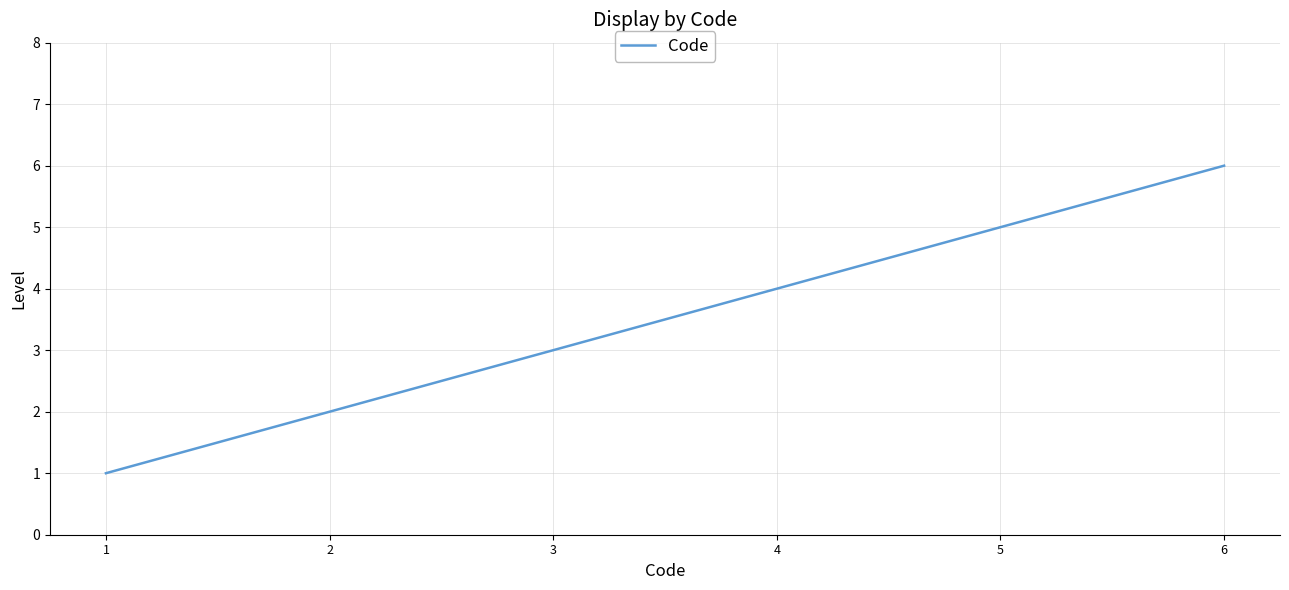

What is the change in value from 3 to 4?

+1